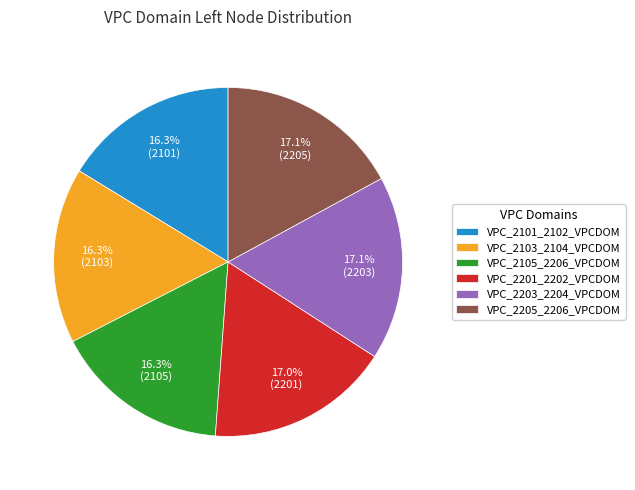

Do VPC_2103_2104_VPCDOM and VPC_2105_2206_VPCDOM together represent more than half of the pie?

No